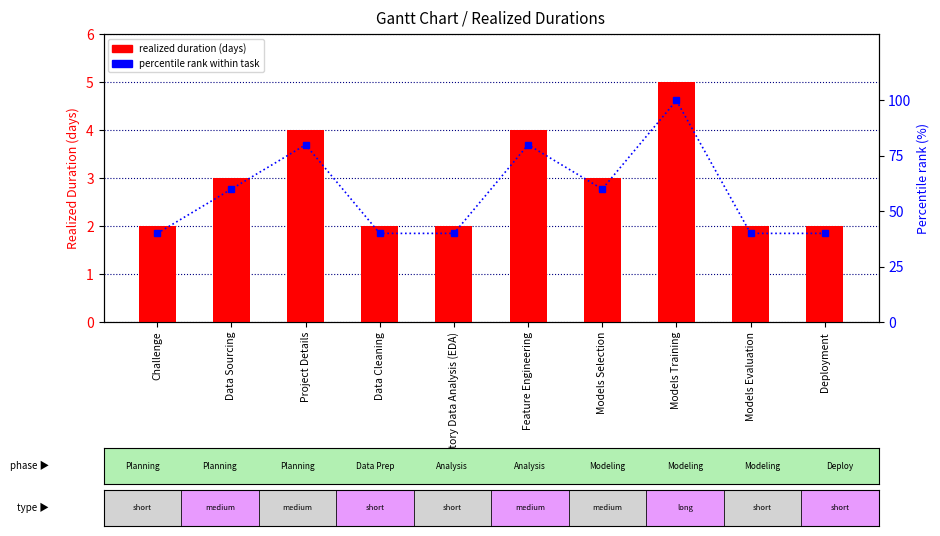

At which category is the sum across all series the highest?

Models Training